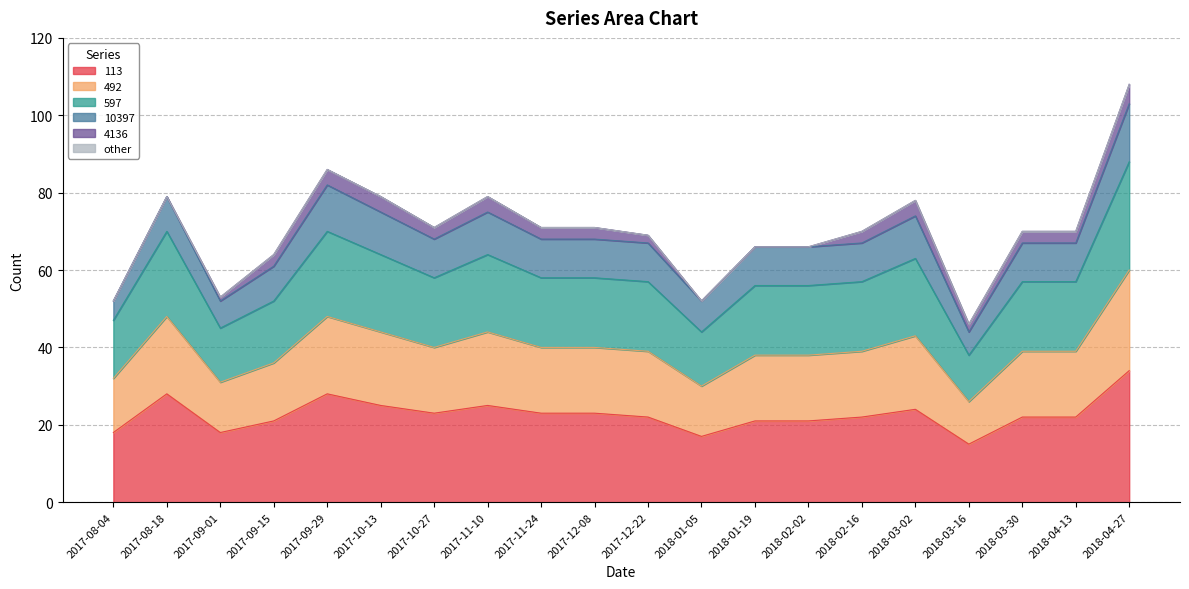

What is the total value across all series at 2017-12-08?

71